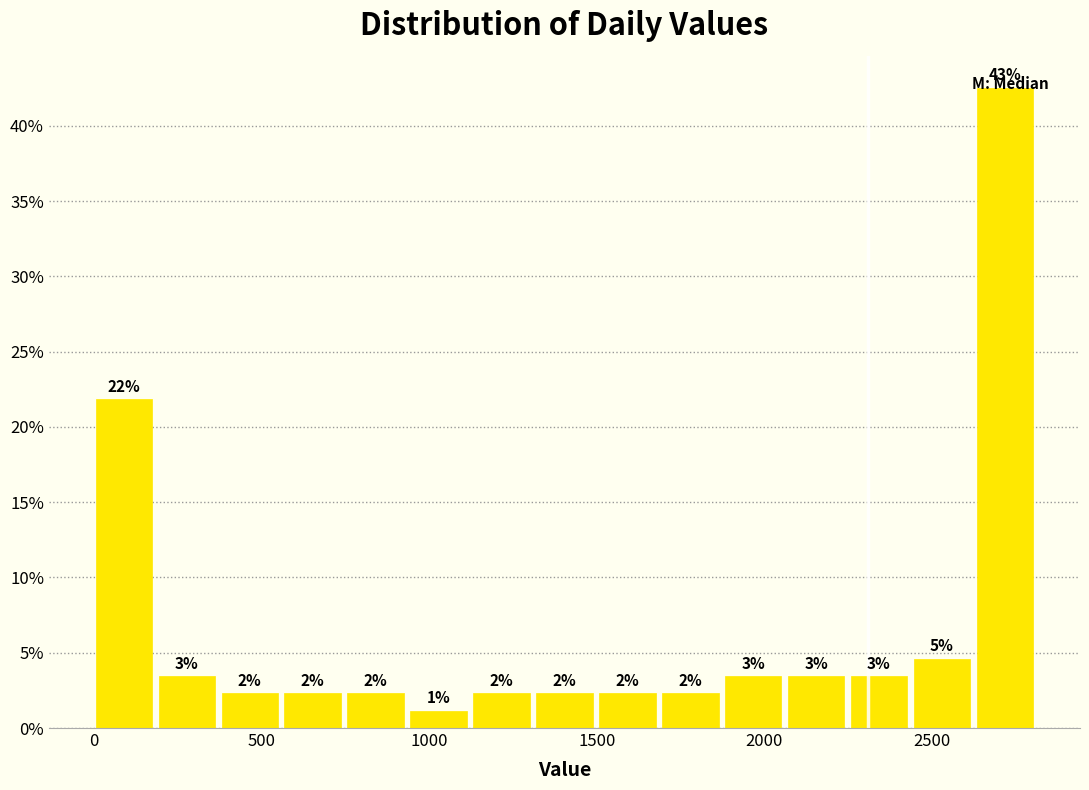

Around what value on the x-axis is the tallest bar? Give the approximate position of its centre, as read against the axis.

2700